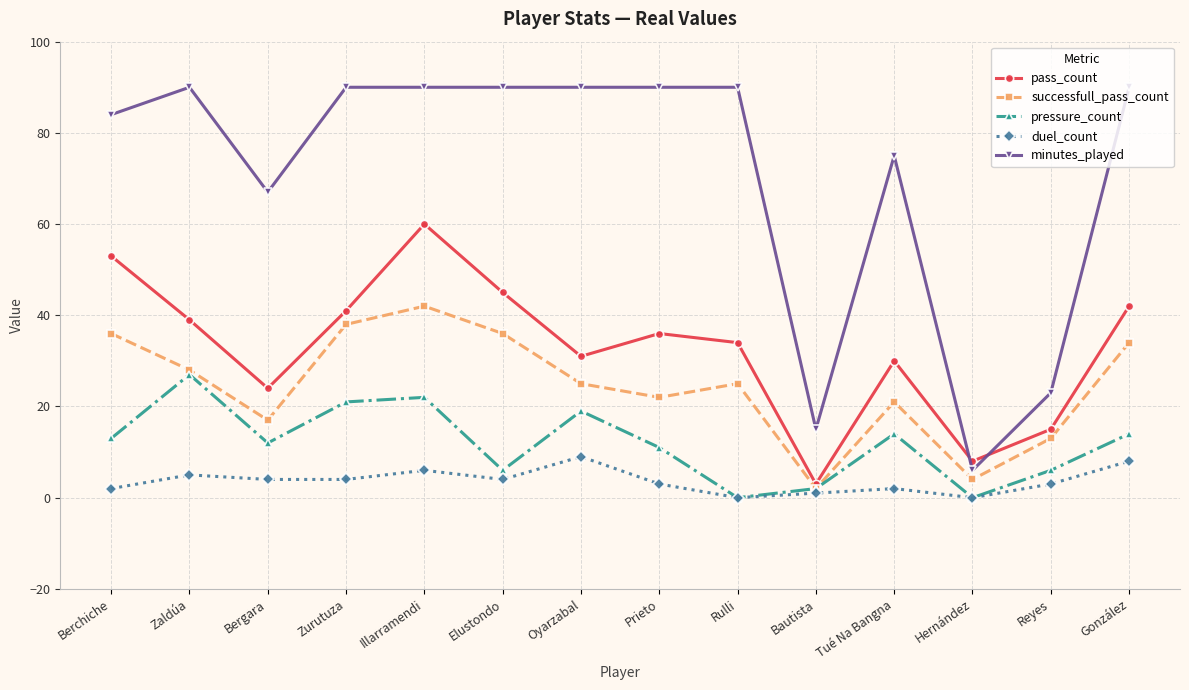

True or false: minutes_played has a value of 141 at González.

False